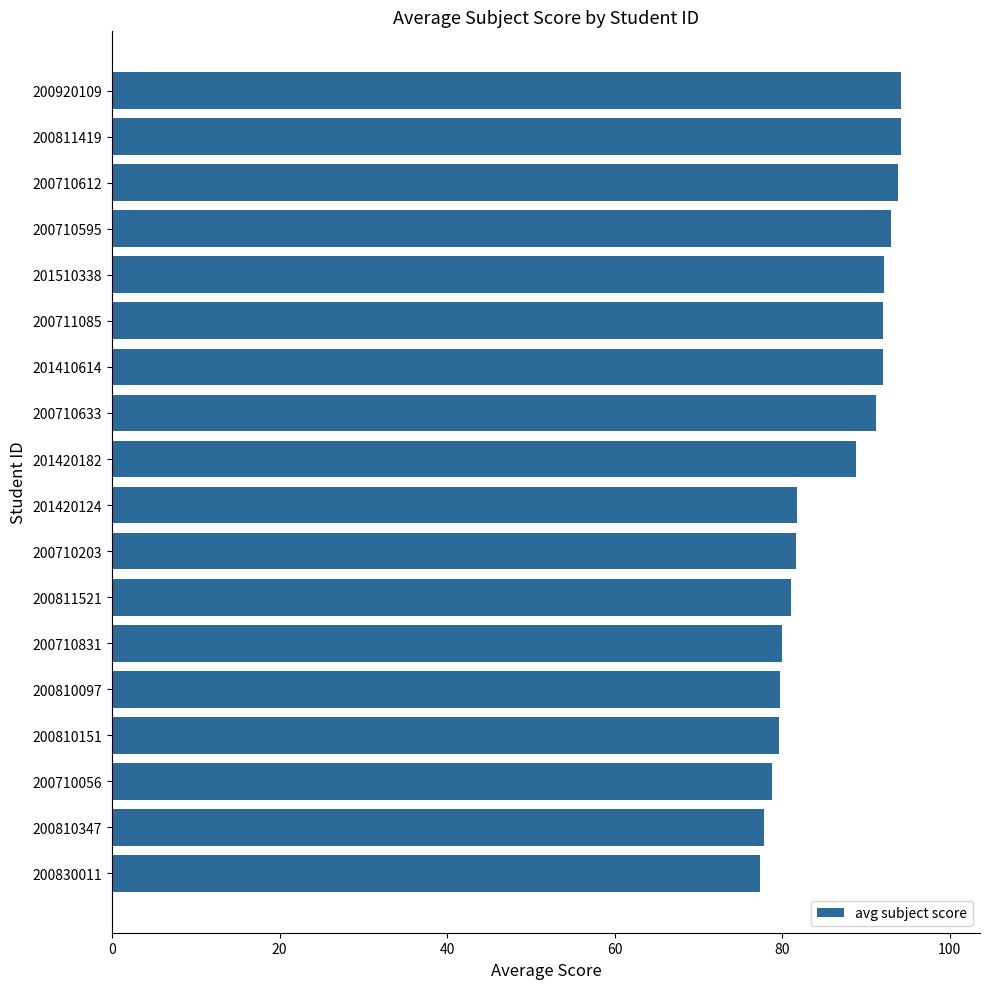

What is the sum of all values?

1549.2